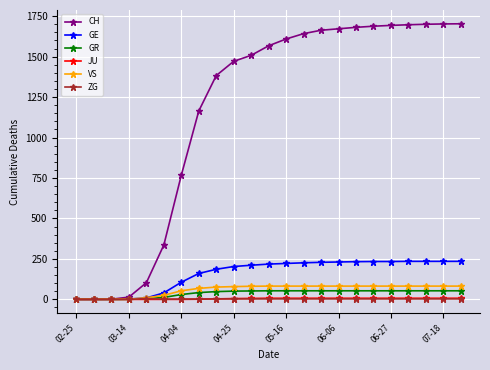

At how many categories does at least one series exceed 1187?

15